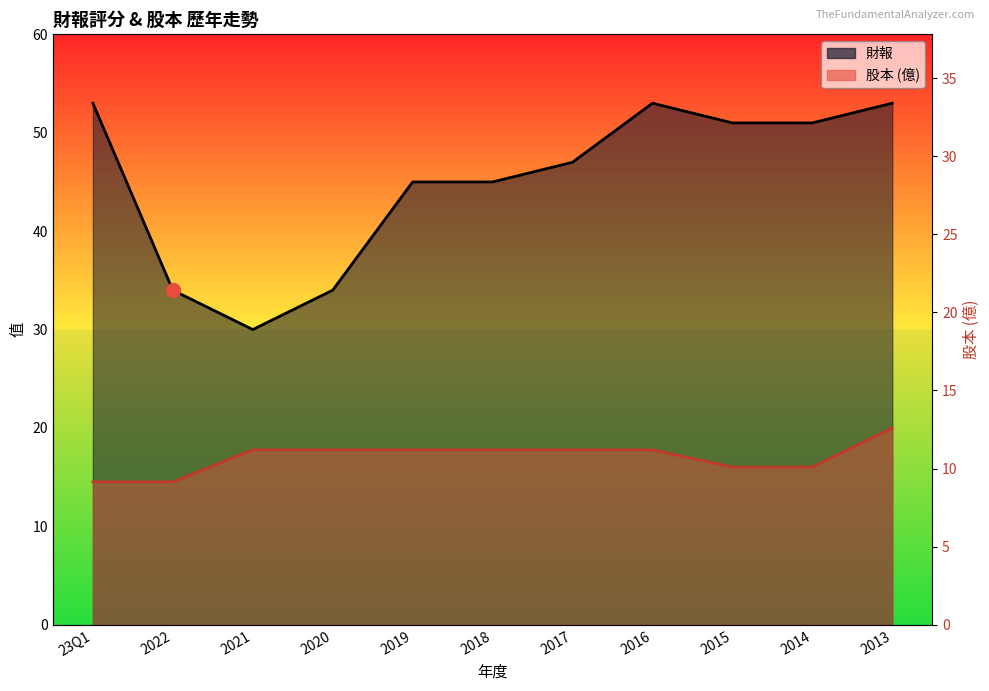

Which category has the highest value across all series?

23Q1